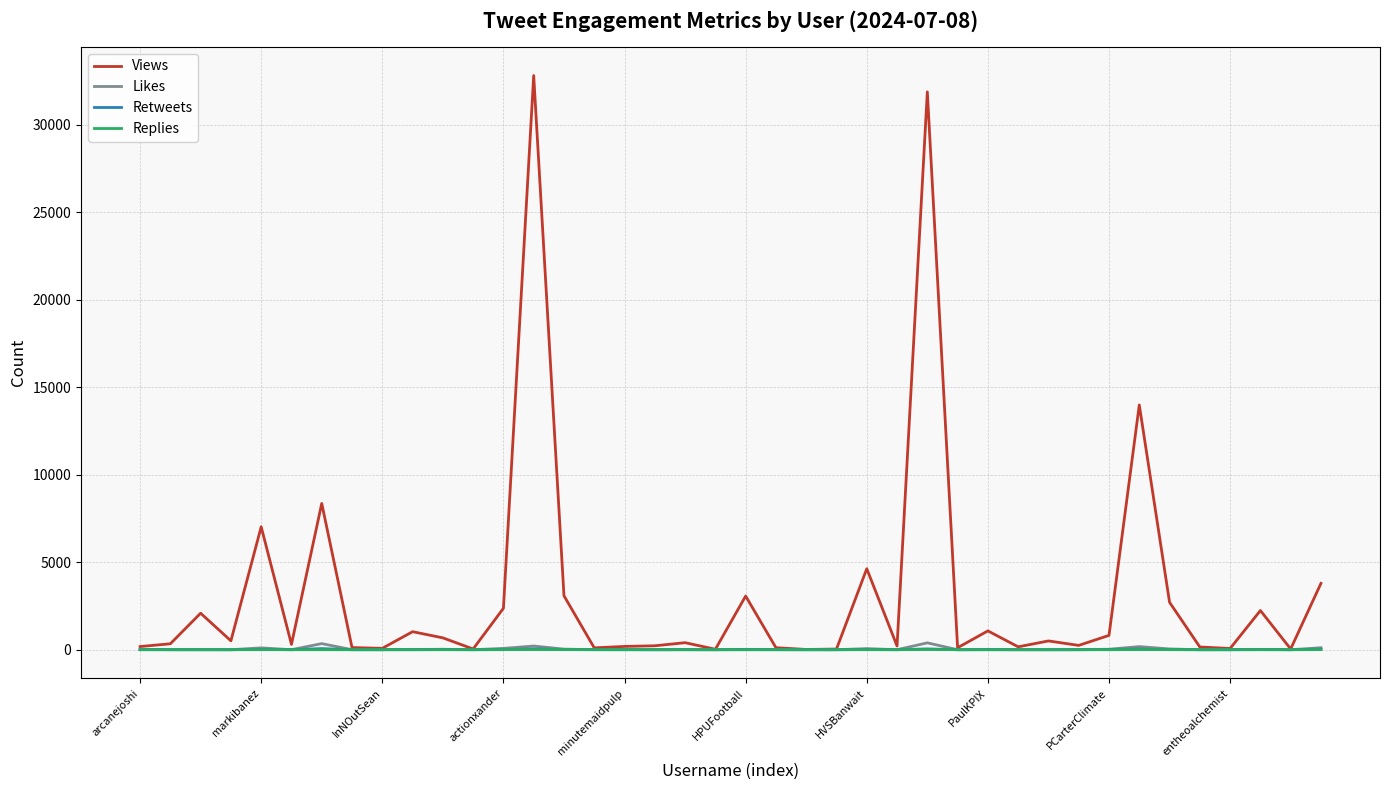

What is the greatest value displayed?

32810